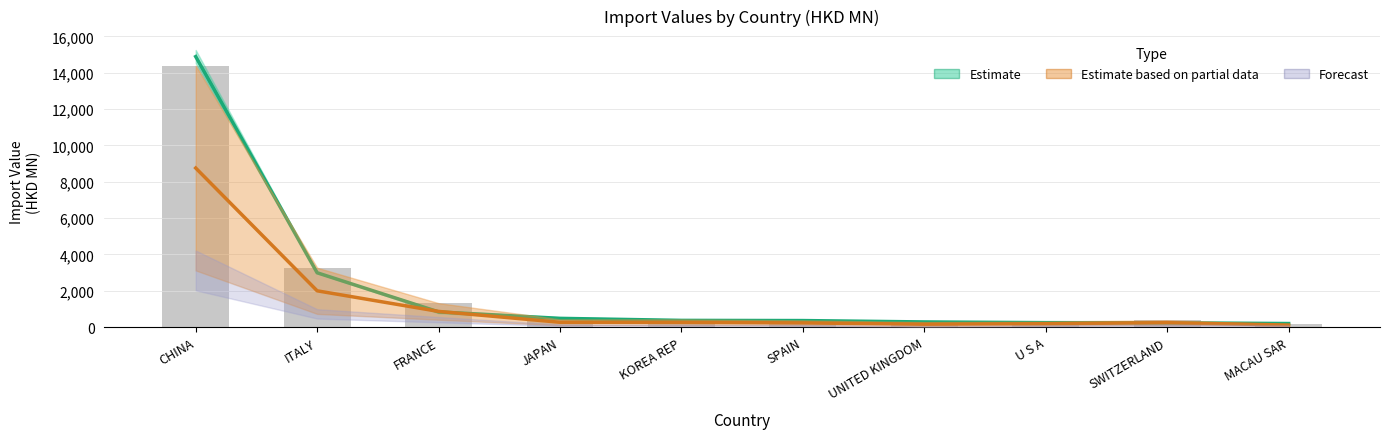

The value at UNITED KINGDOM is 453.3. True or false?

False